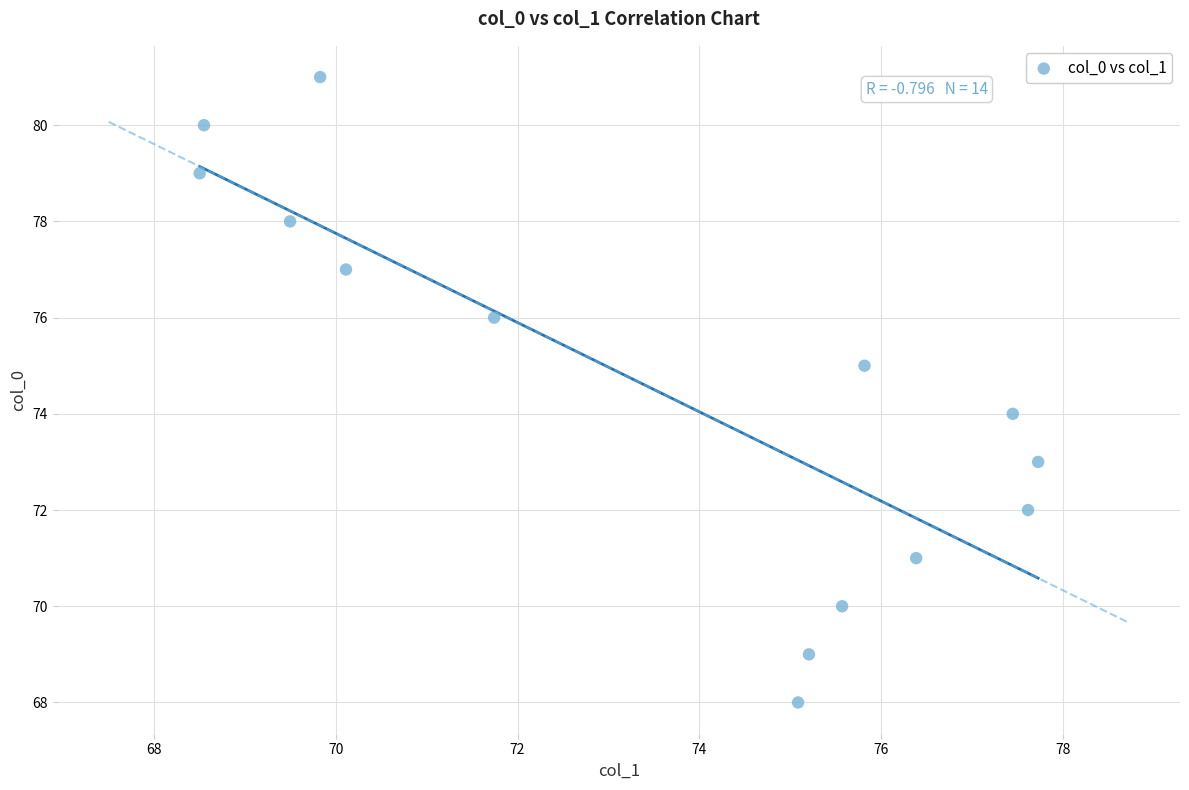

What is the range of Y values (max minus min)?

13